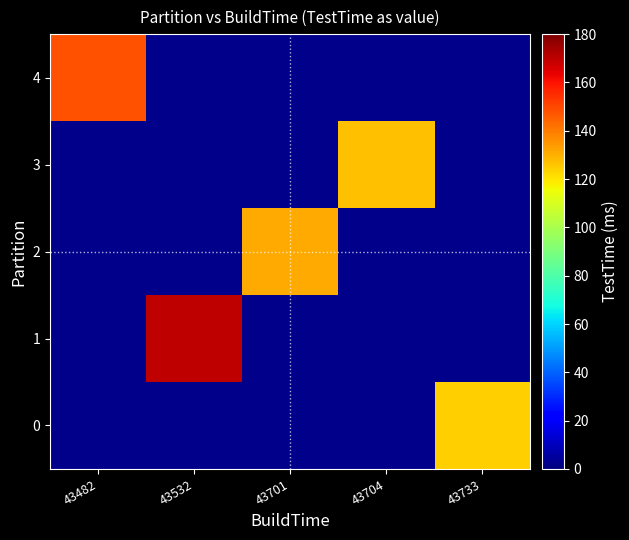

Reading right to left, transcribe all the data shown in this chart.

0: 43733=124	43704=0	43701=0	43532=0	43482=0
1: 43733=0	43704=0	43701=0	43532=170	43482=0
2: 43733=0	43704=0	43701=131	43532=0	43482=0
3: 43733=0	43704=127	43701=0	43532=0	43482=0
4: 43733=0	43704=0	43701=0	43532=0	43482=148